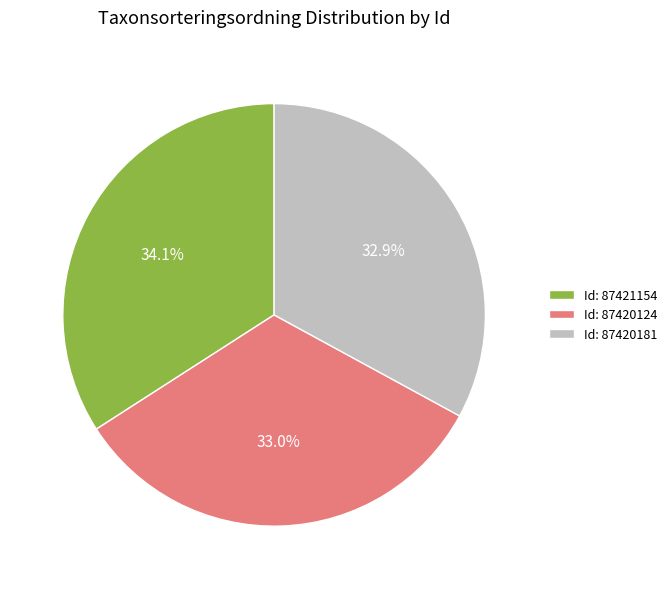

Is there any slice that represents more than half of the pie?

No